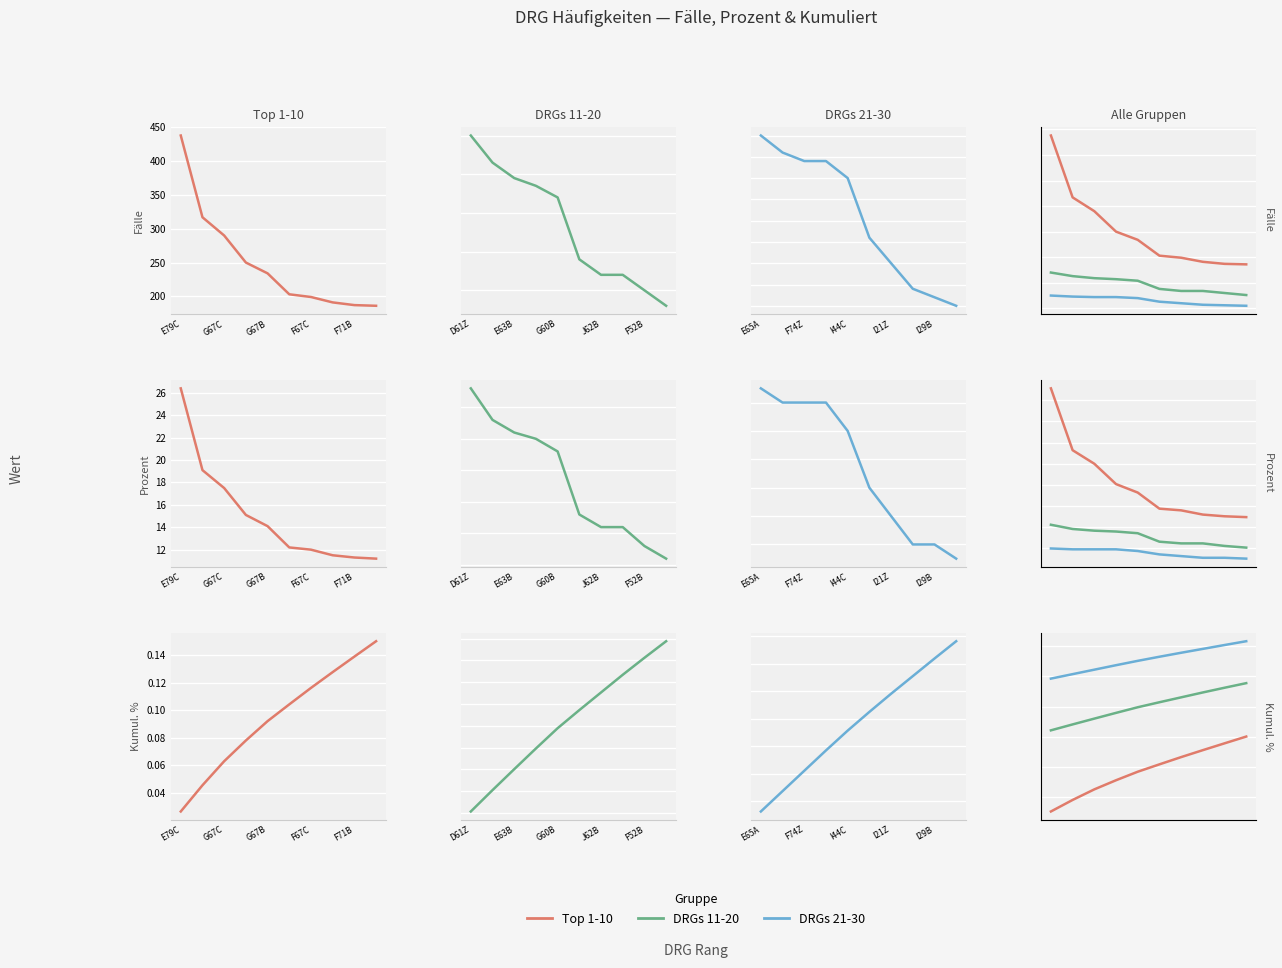

Which series changed the most between F71B and 6?

Top 1-10